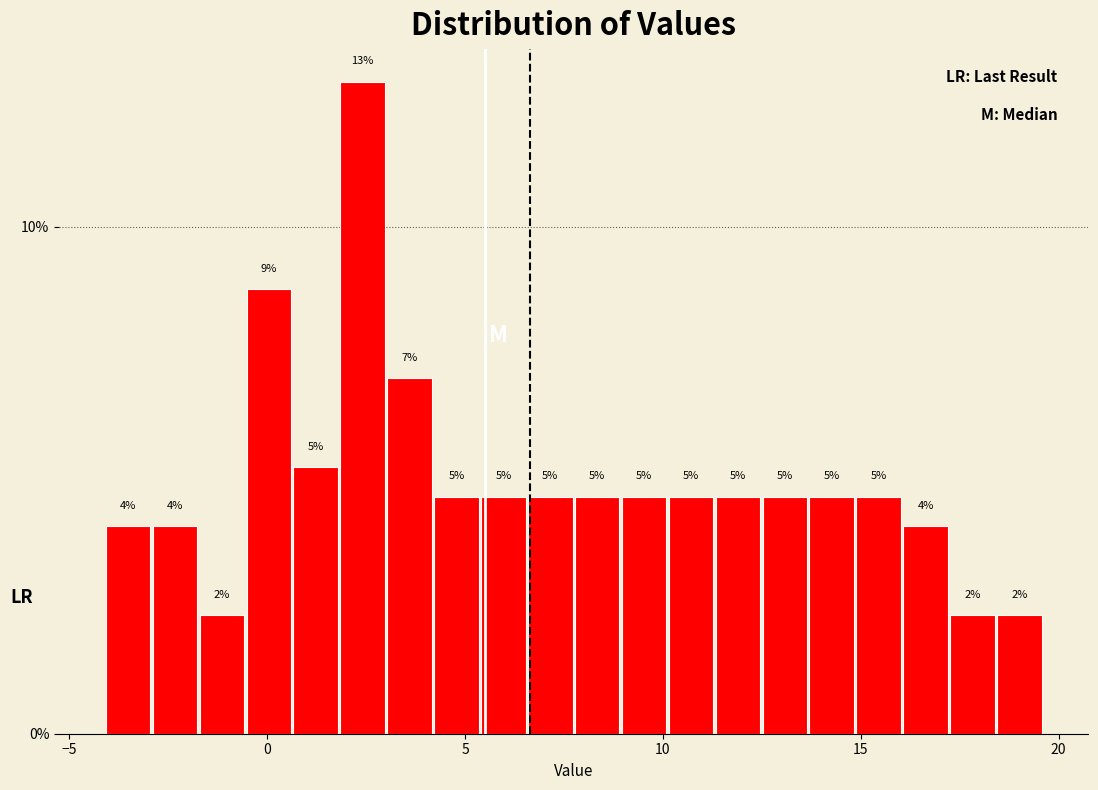

Around what value on the x-axis is the tallest bar? Give the approximate position of its centre, as read against the axis.

2.5